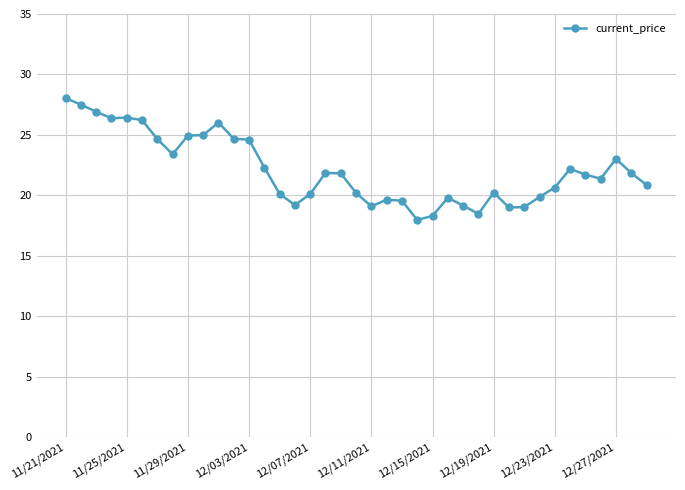

What is the greatest value displayed?

28.0